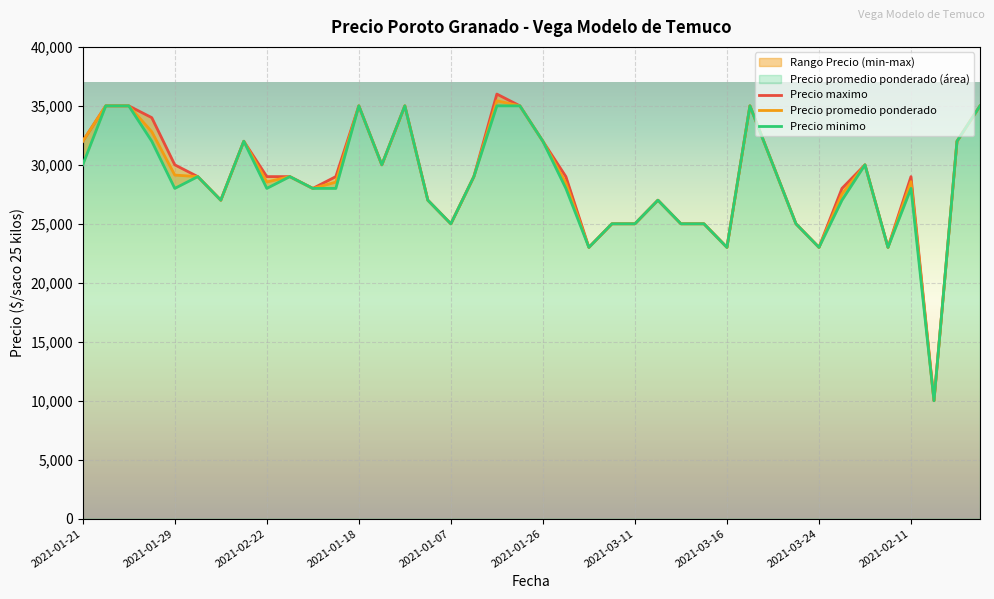

True or false: Precio promedio ponderado has more than 0 interior local peaks.

True